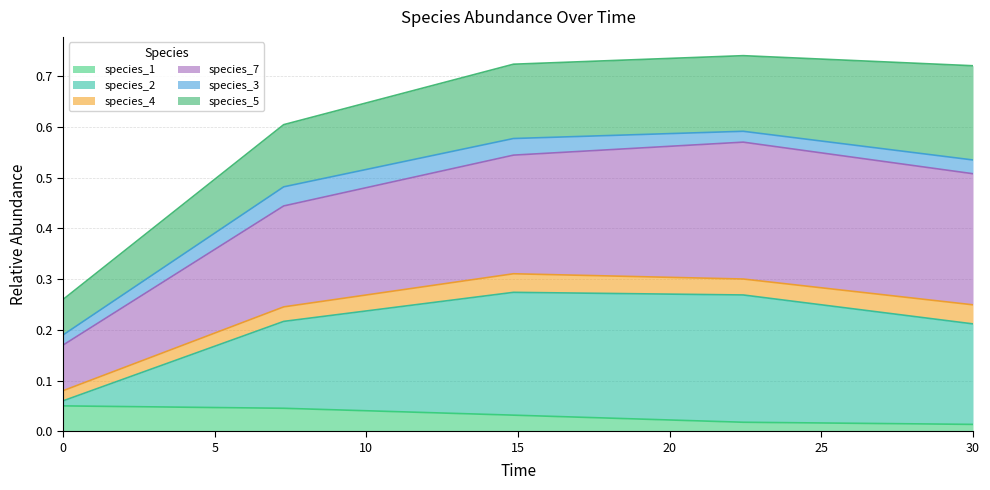

True or false: species_1 and species_7 intersect in this chart.

False